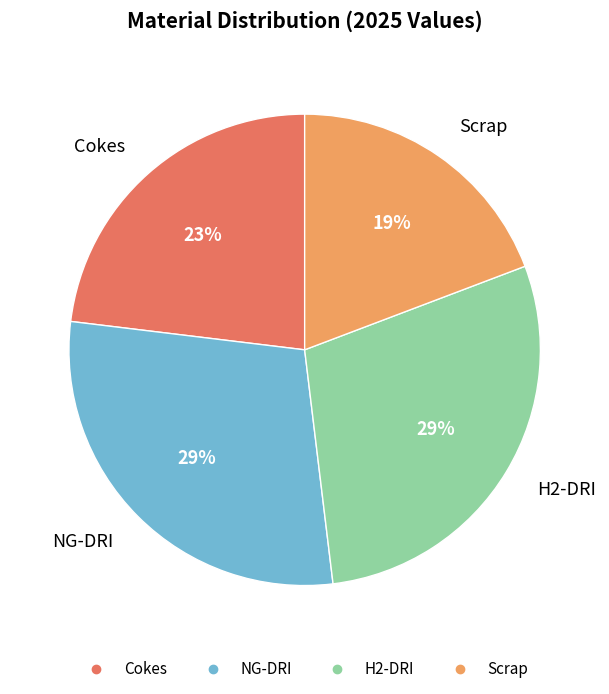

Combined, do Scrap and Cokes account for over 50%?

No